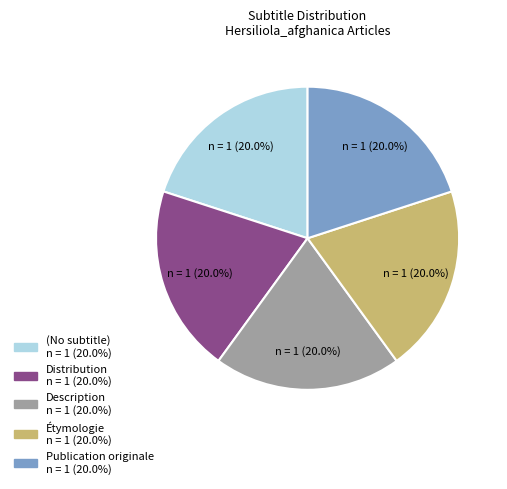

Is there a majority slice in this chart?

No